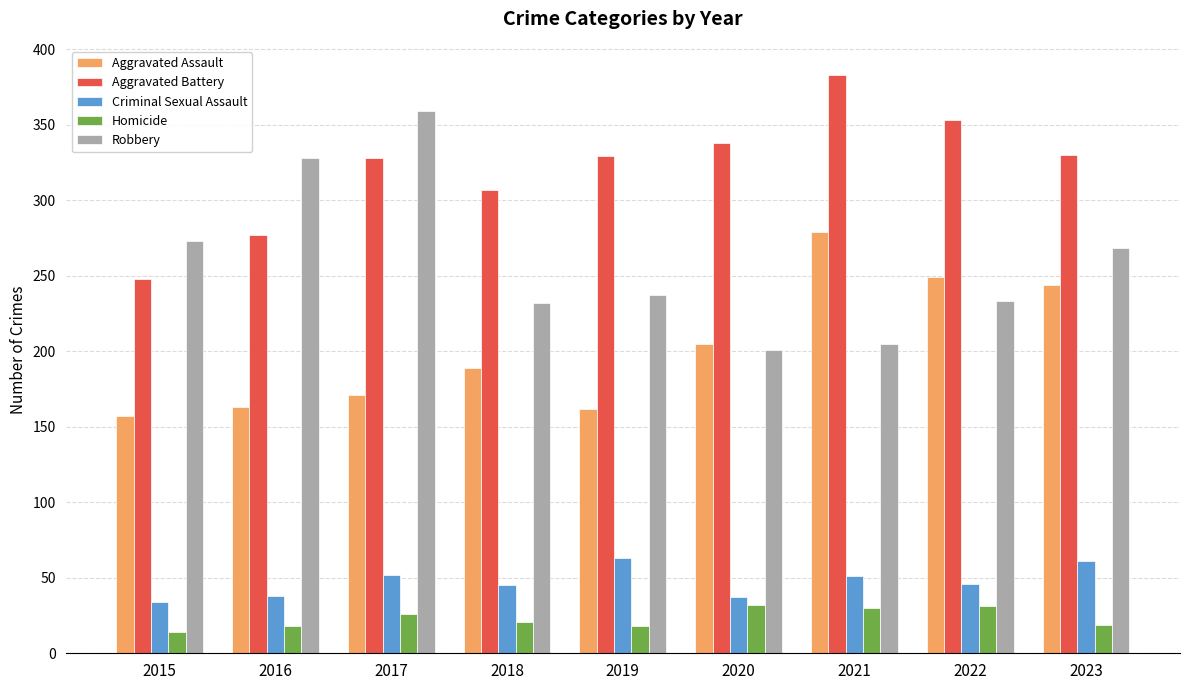

Which series changed the most between 2015 and 2023?

Aggravated Assault